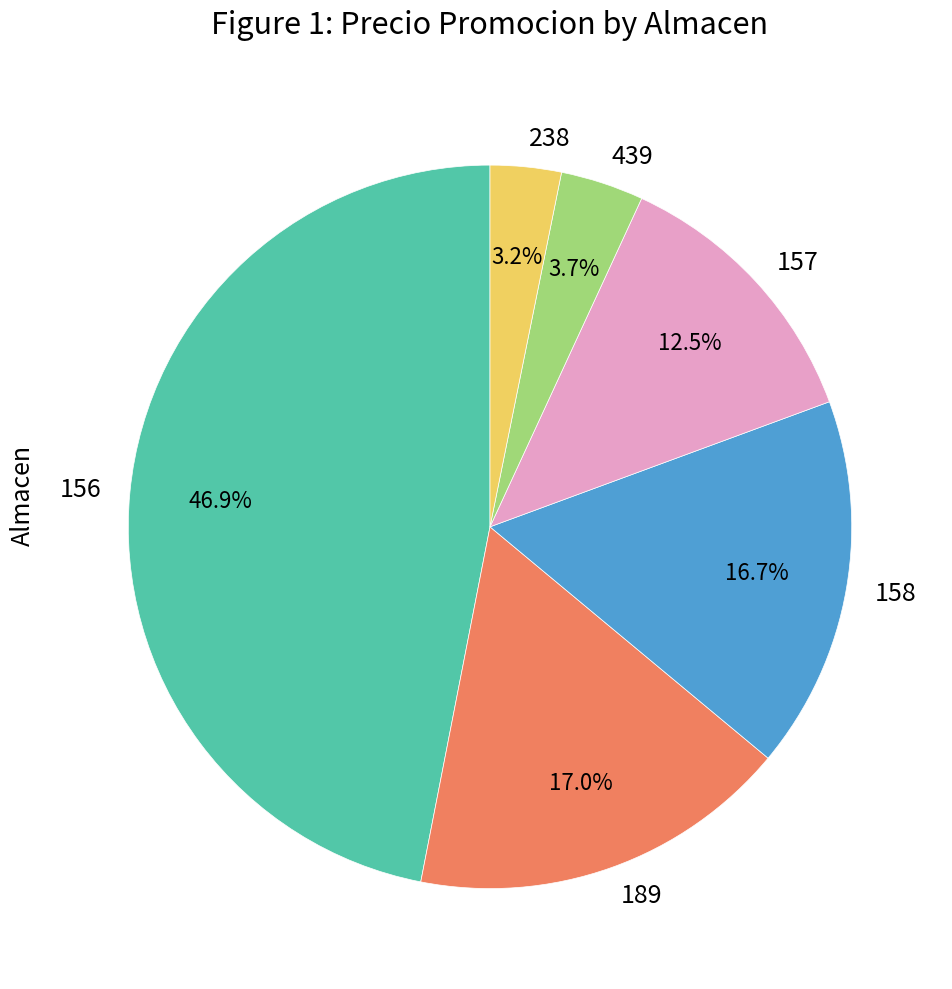

What percentage do 189 and 158 together represent?

33.7%